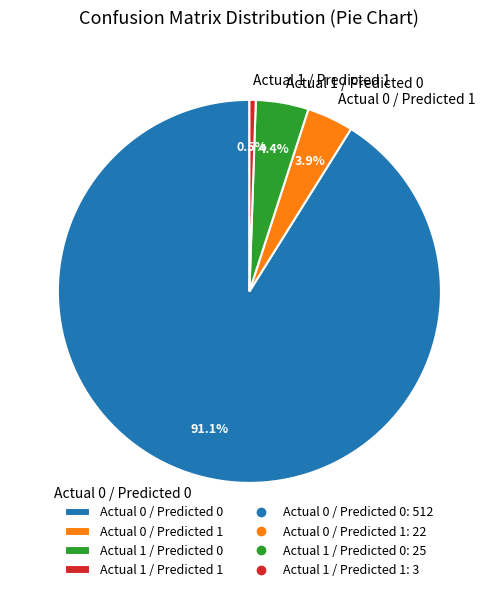

The Actual 1 / Predicted 0 slice represents 4% of the pie. True or false?

True